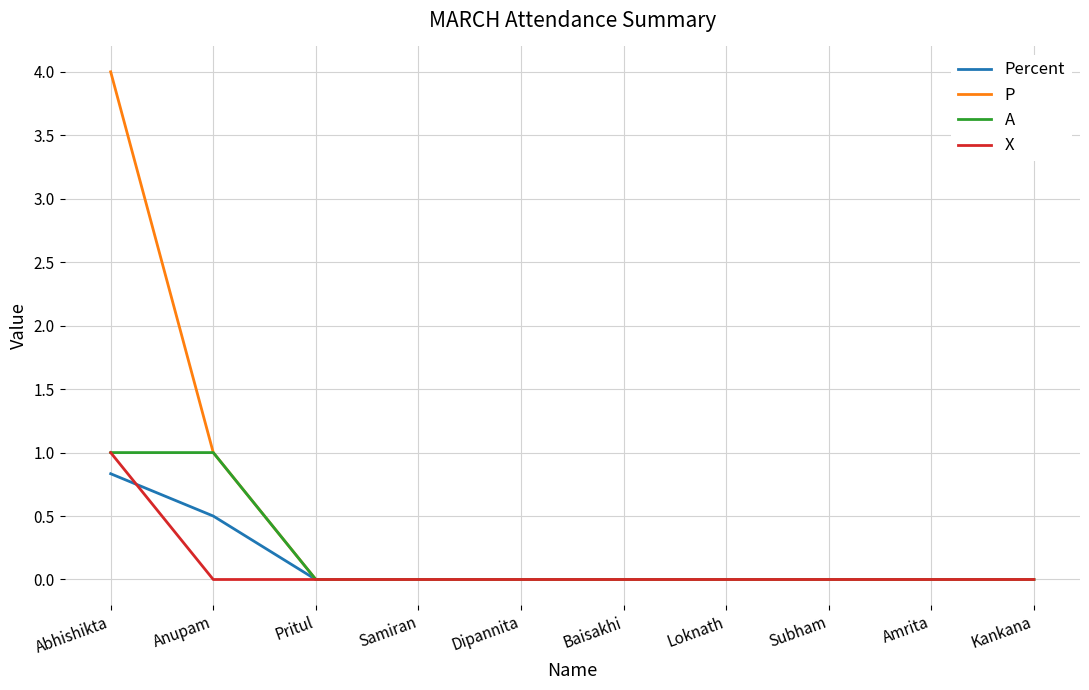

How many P values are between 0 and 1?

9